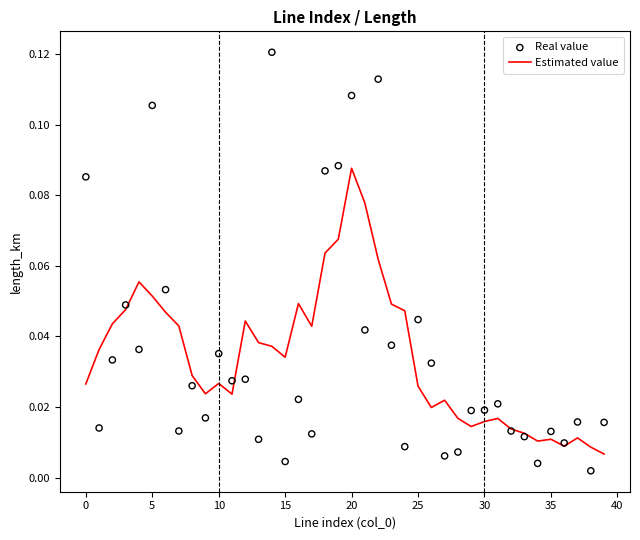

Which series reaches the maximum Y coordinate?

Real value